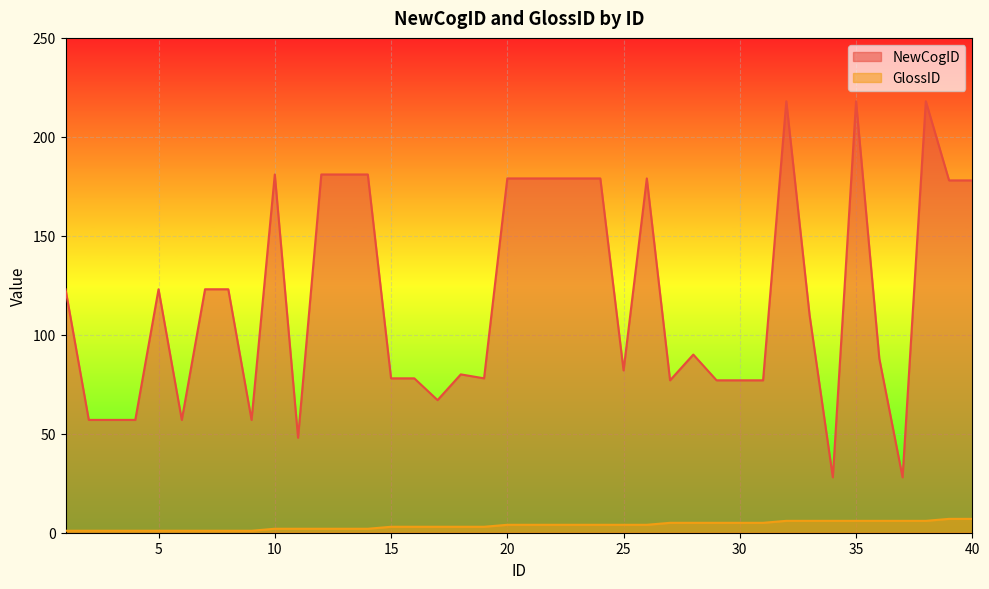

At which category does NewCogID reach its first local valley?

6